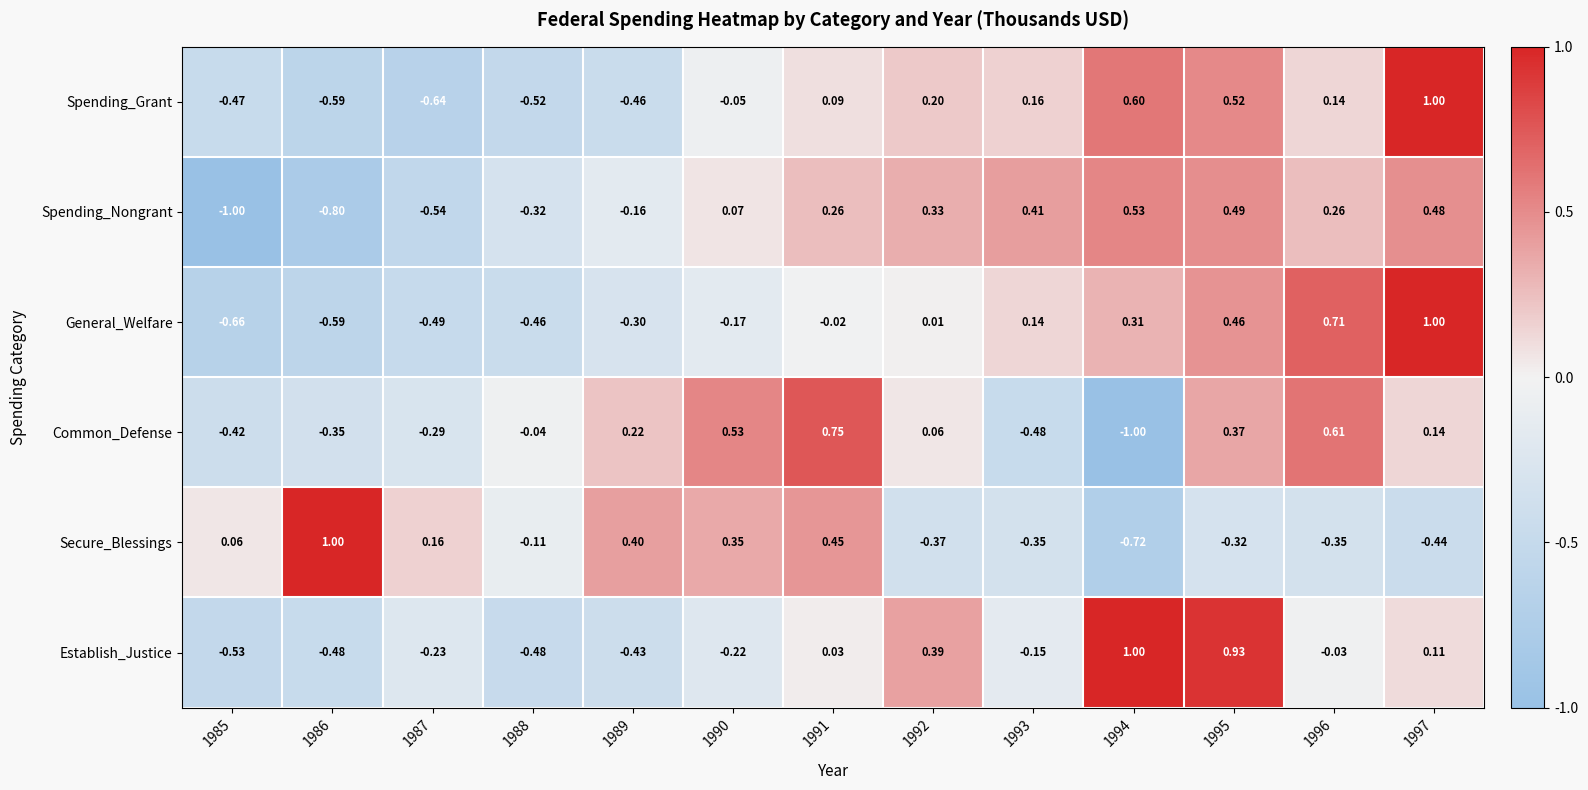

Rank the series at 1994 from lowest to highest value.

Common_Defense, Secure_Blessings, General_Welfare, Spending_Nongrant, Spending_Grant, Establish_Justice